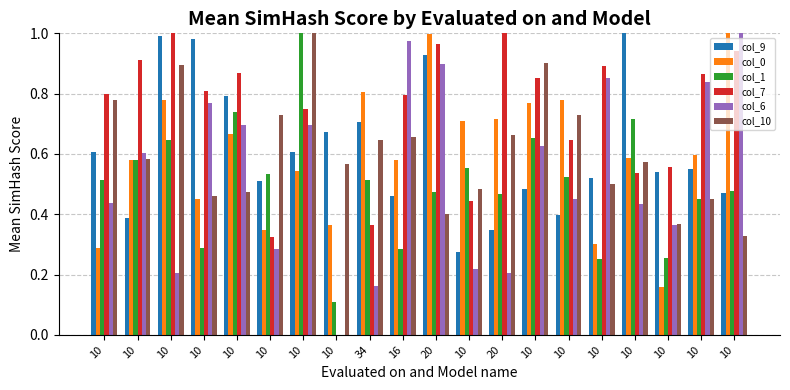

How many categories are shown in the chart?

20